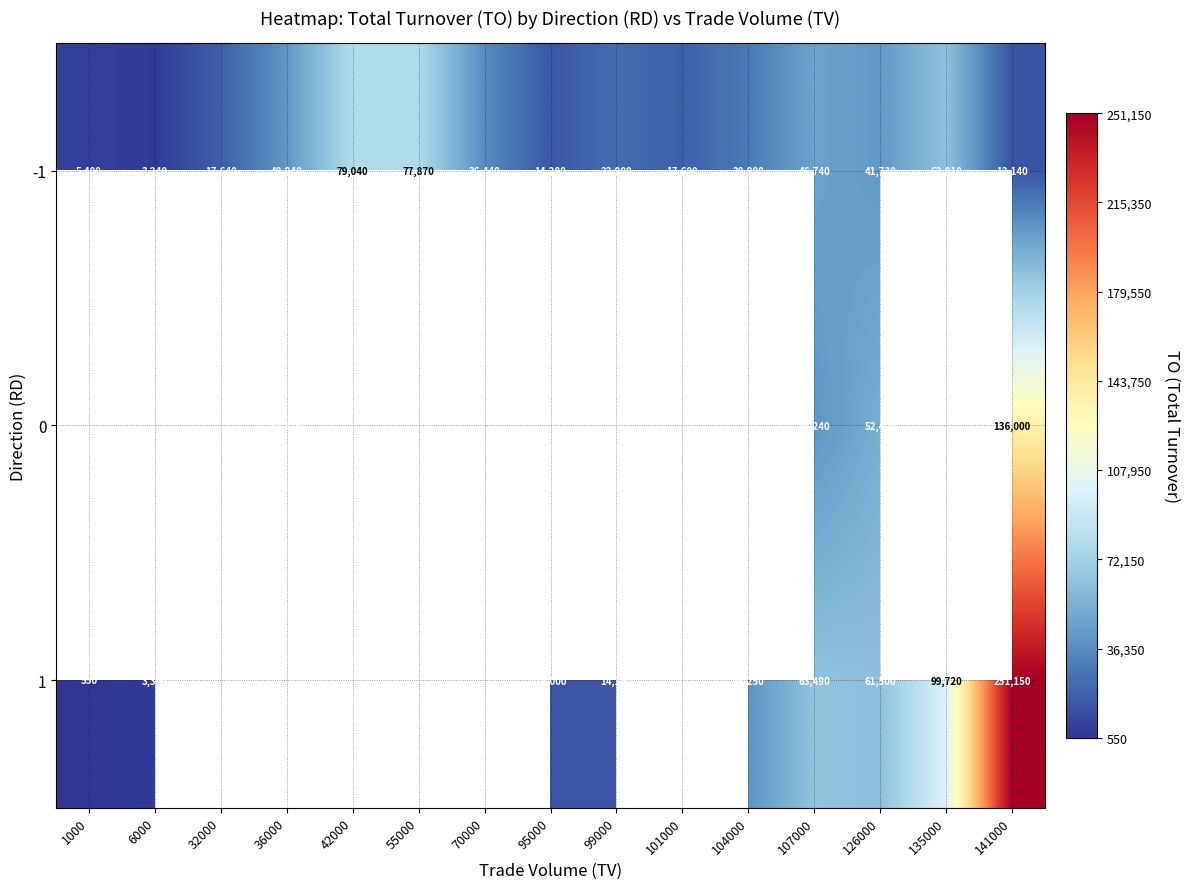

What is the sum of the -1 values at 55000 and 101000?

95470